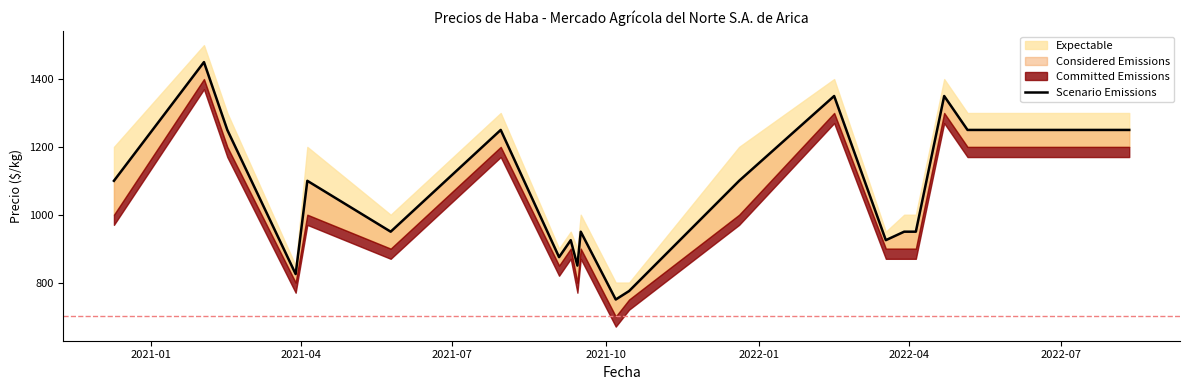

What is the difference between the second highest and second lowest values?

575